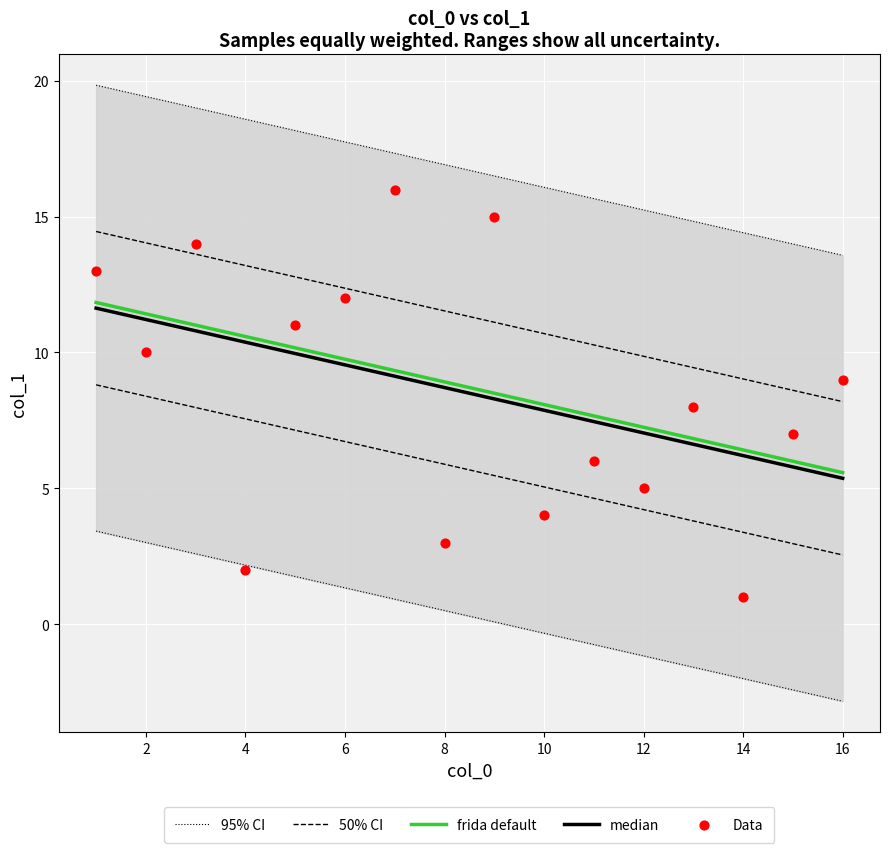

What is the change in value from 2 to 13?

+11